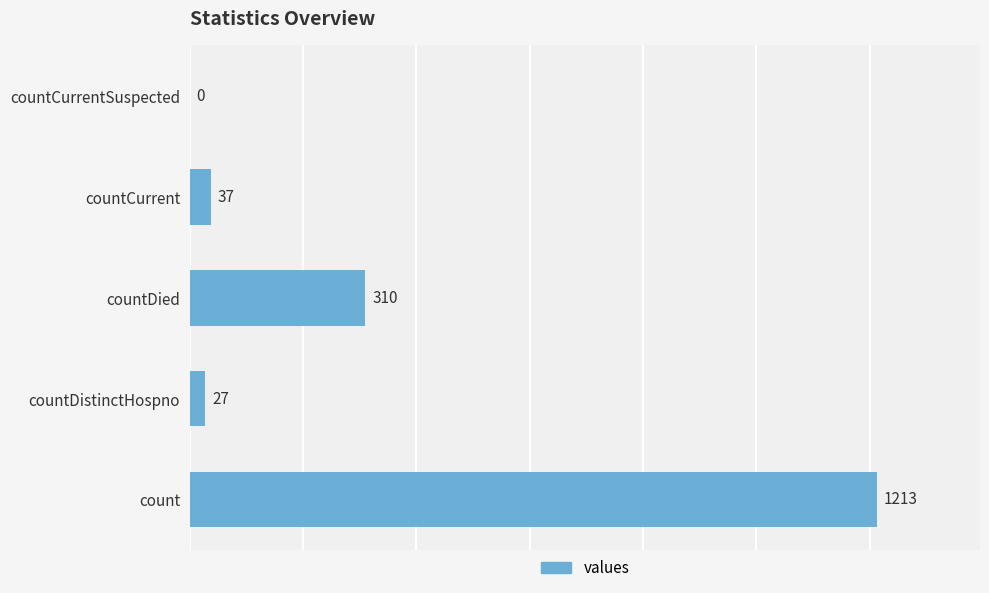

Are the bars grouped side by side (vs. stacked)?

No